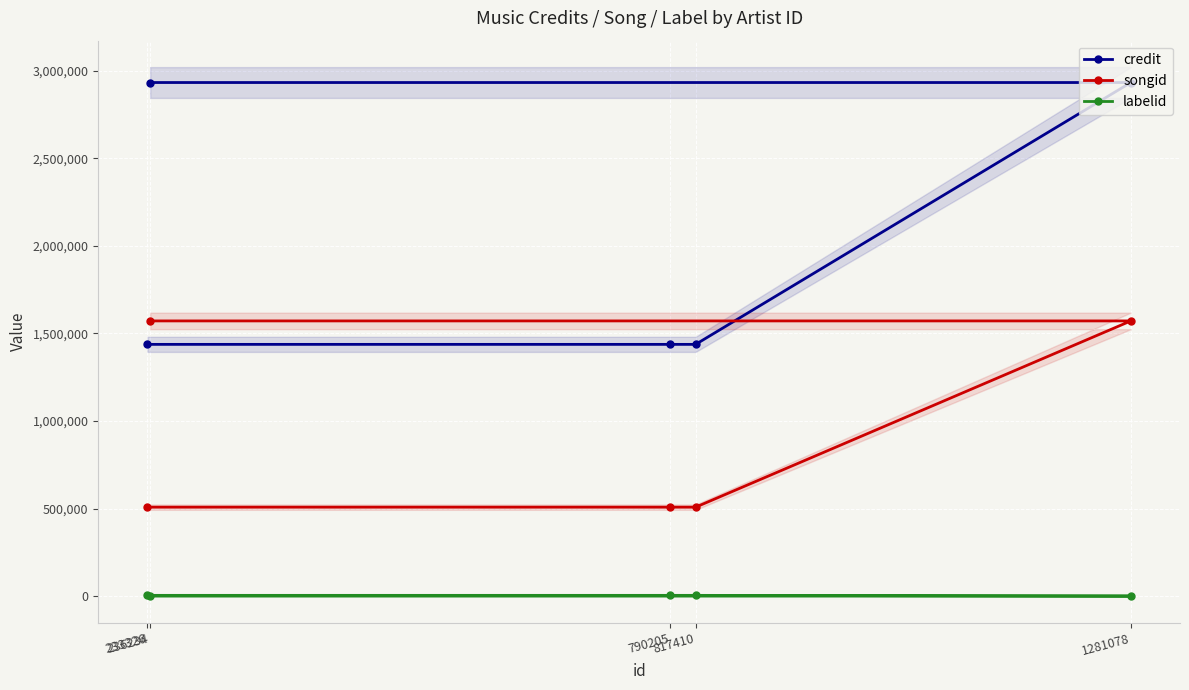

How many values in labelid are below zero?

2